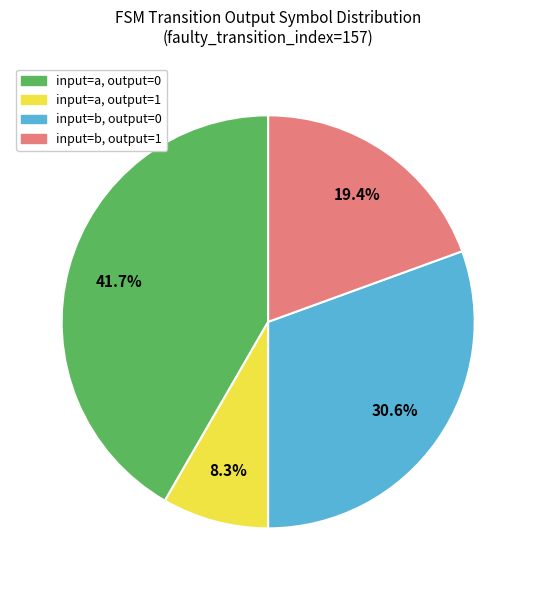

Which slice is the largest?

input=a, output=0